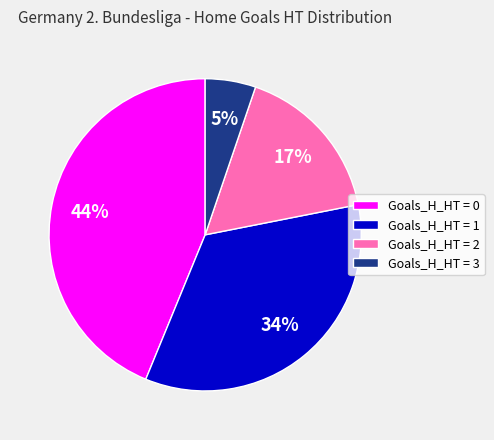

To the nearest percent, what percentage of the pie is Goals_H_HT = 2?

17%